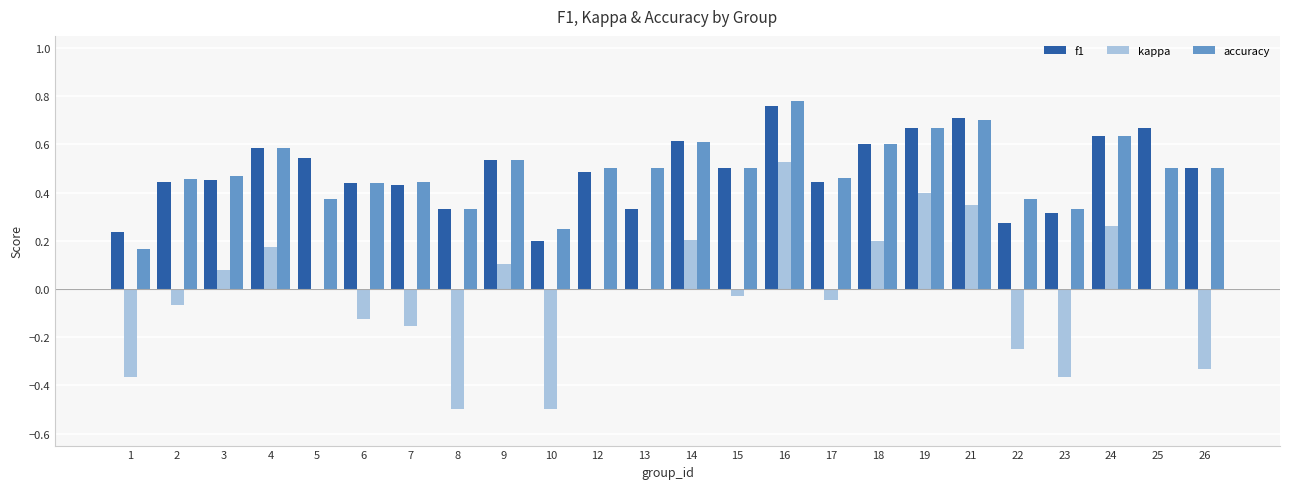

True or false: accuracy has a value of 0.5 at 12.

True